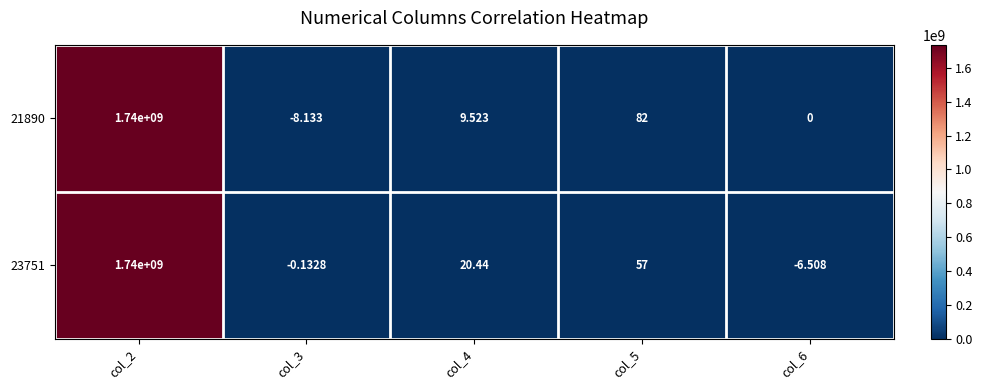

At which category does the chart reach its peak across all series?

col_2